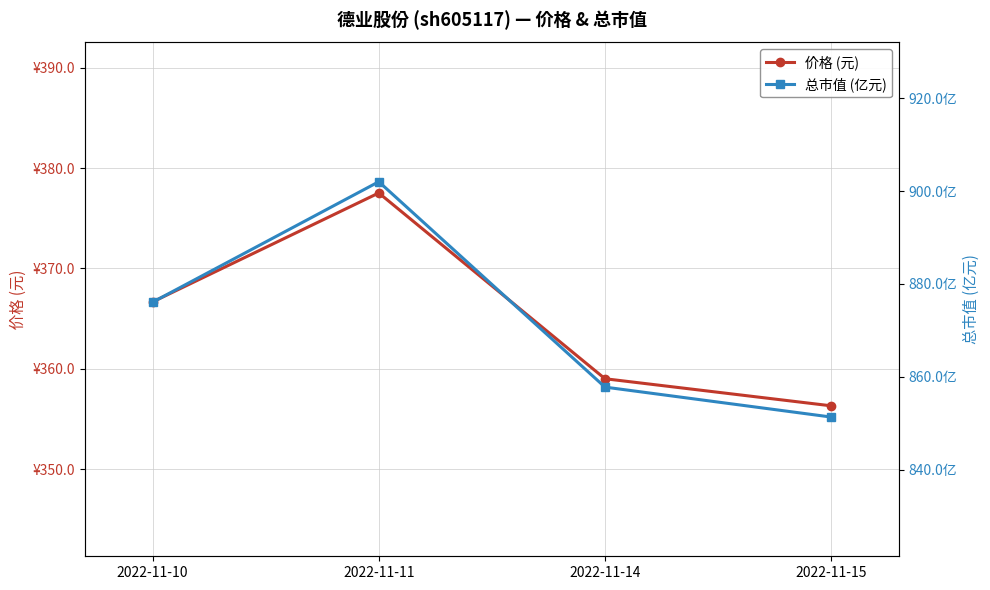

Count the number of categories in the chart.

4